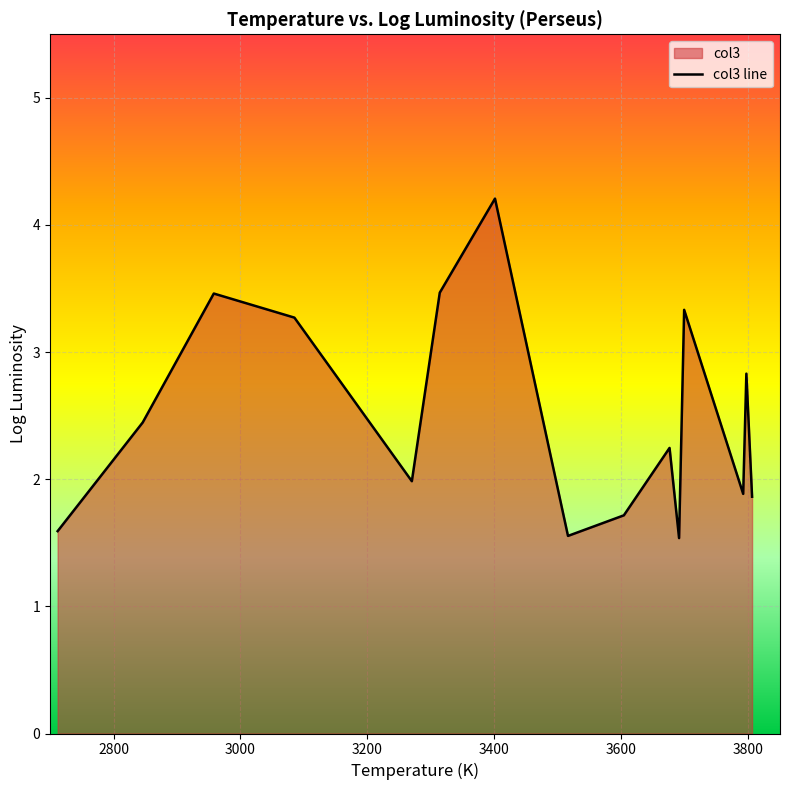

What is the greatest value displayed?

4.2